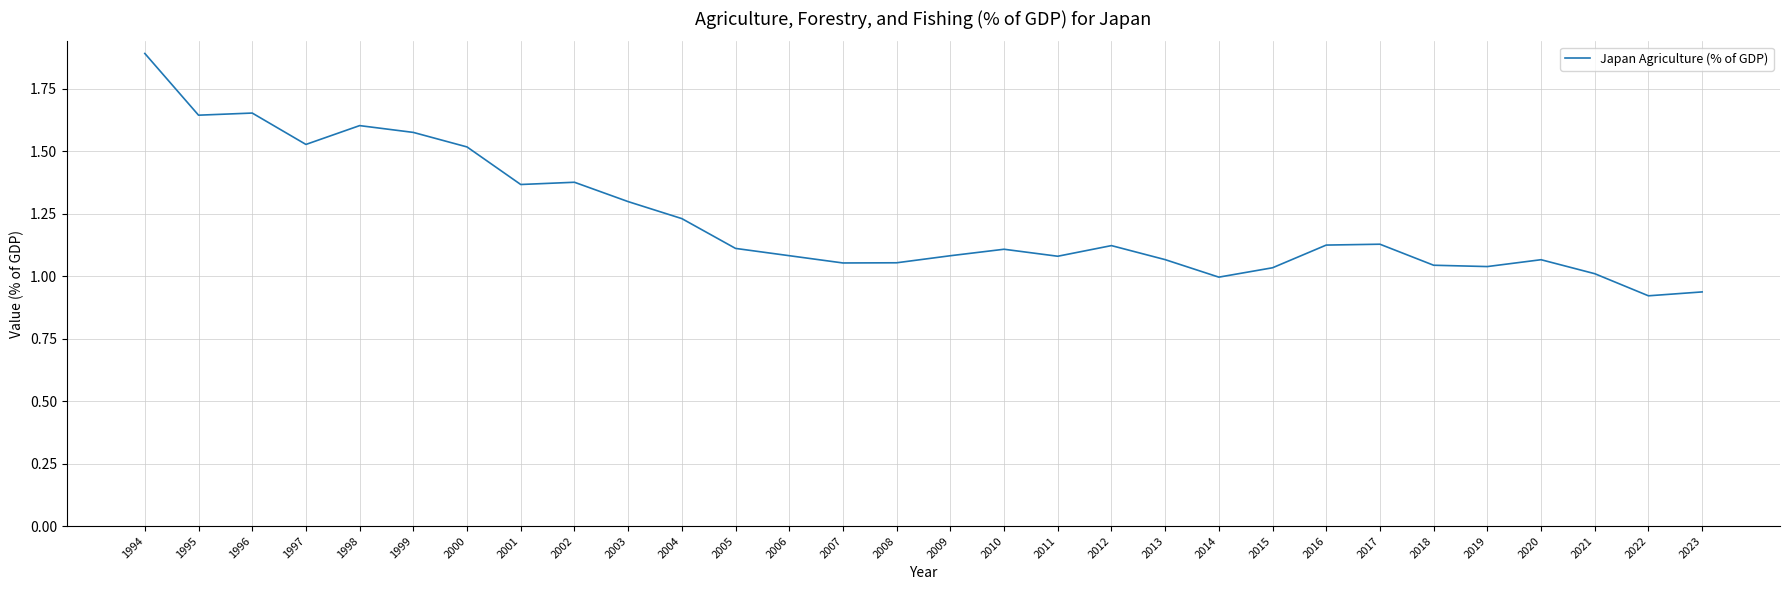

What is the change in value from 1997 to 2008?

-0.5